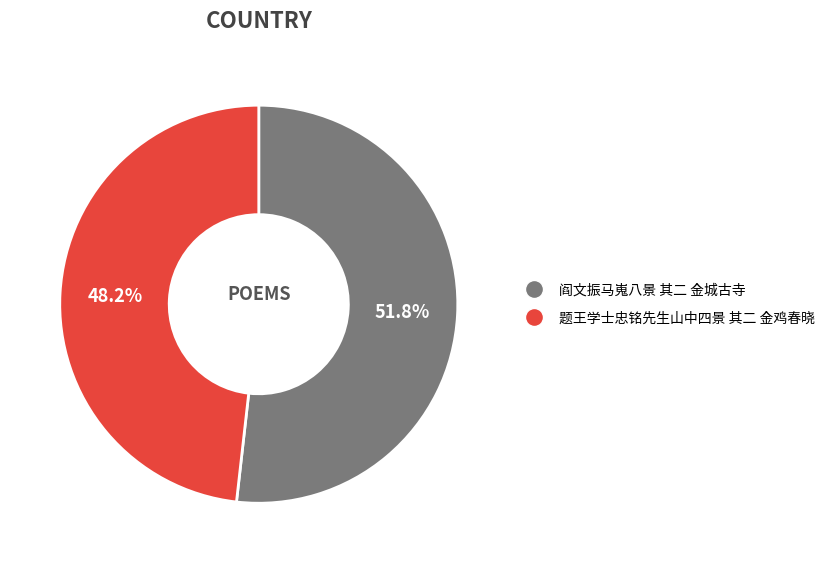

What portion of the pie excludes 题王学士忠铭先生山中四景 其二 金鸡春晓?

51.8%